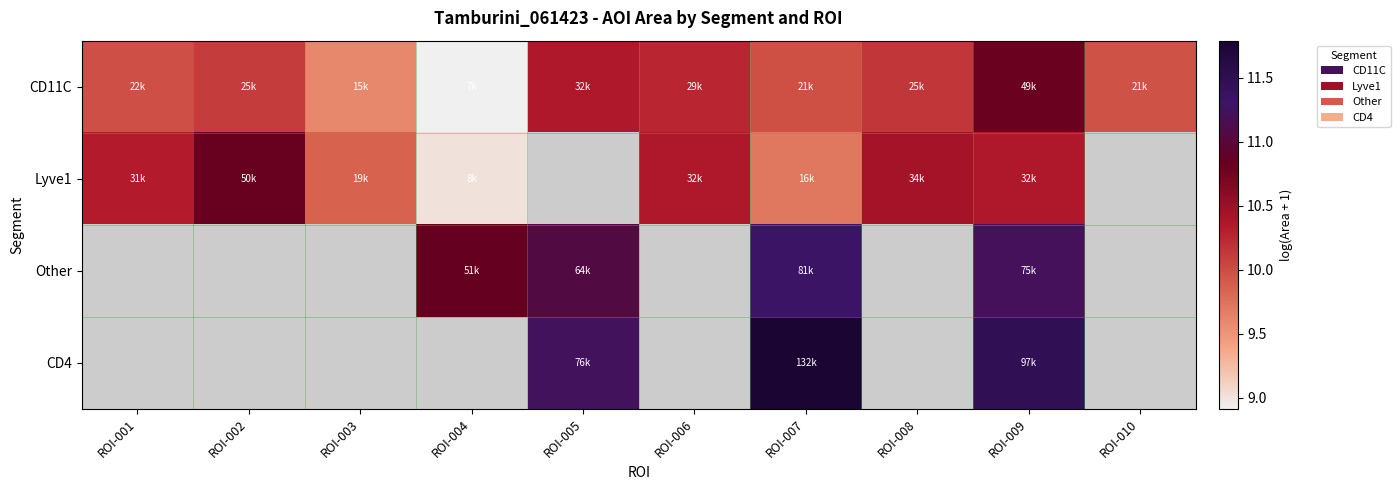

Is the value of CD11C at ROI-001 greater than the value of Other at ROI-008?

No